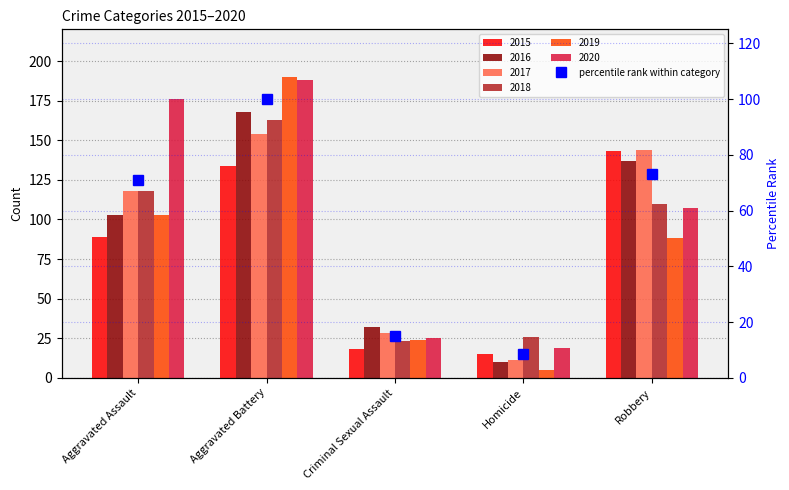

What position from the right is Robbery?

1